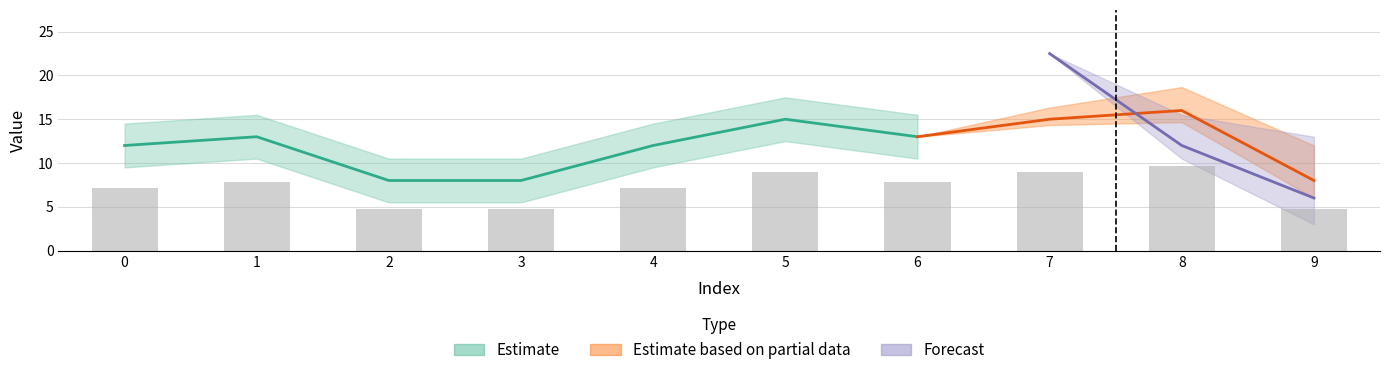

What is the difference between the values at 0 and 8?

2.4